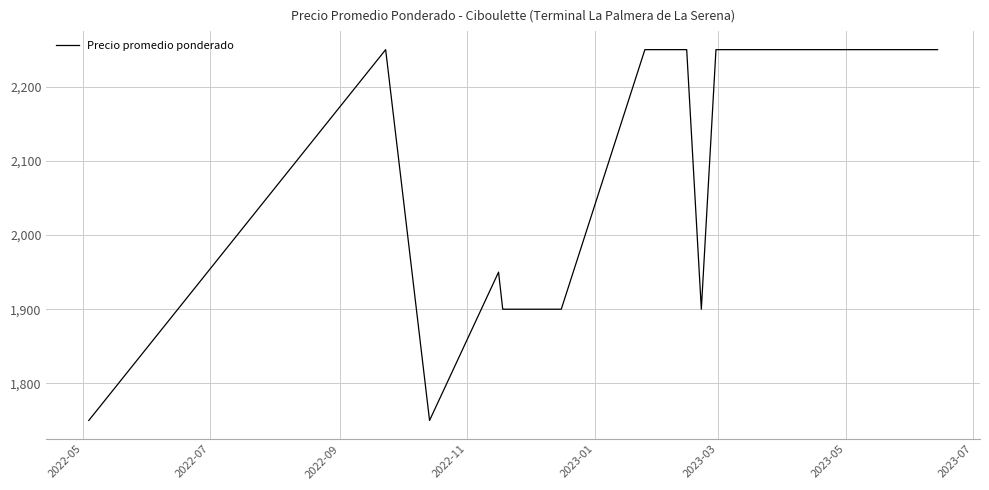

What is the smallest value displayed?

1750